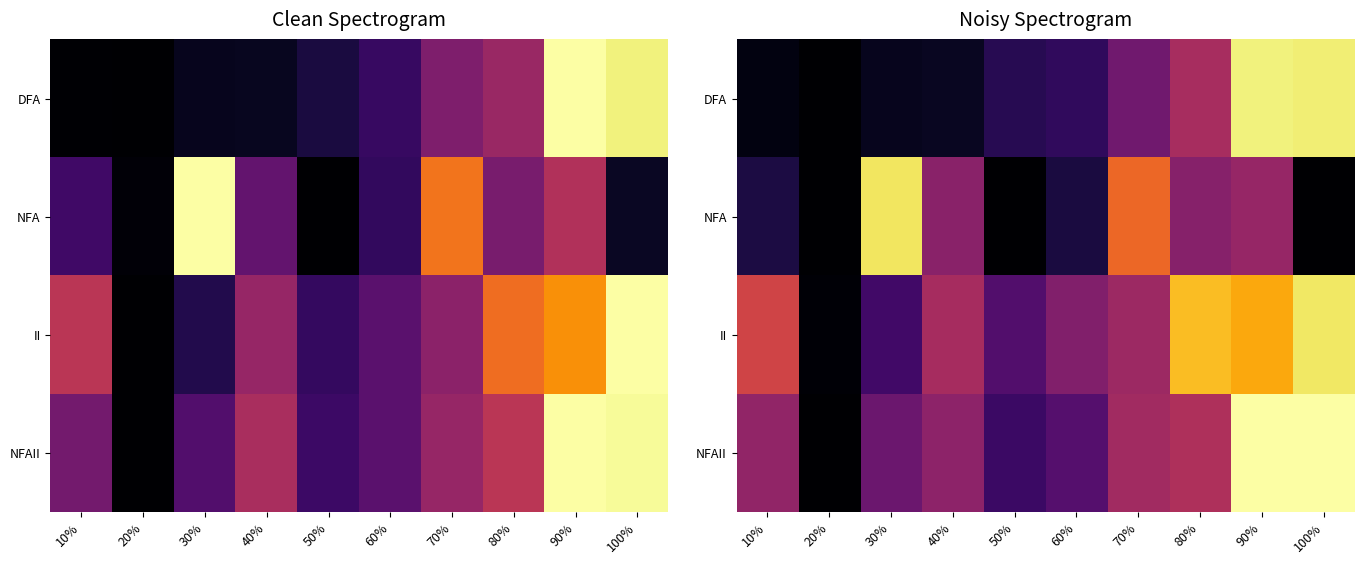

Which has a higher value, 90% or 10%?

90%